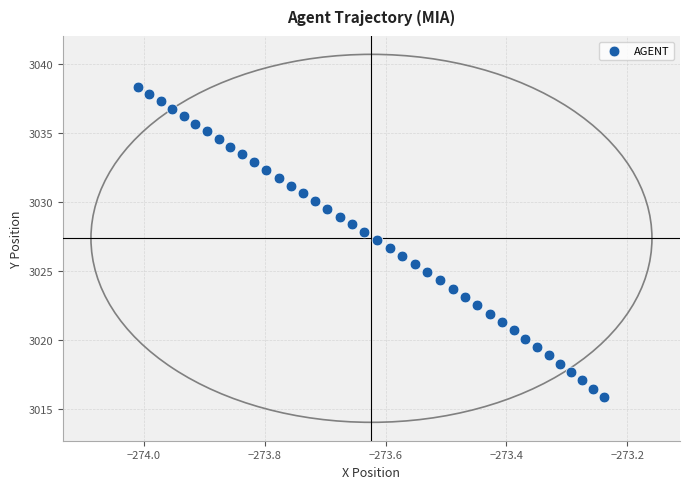

What is the range of X values (max minus min)?

0.8